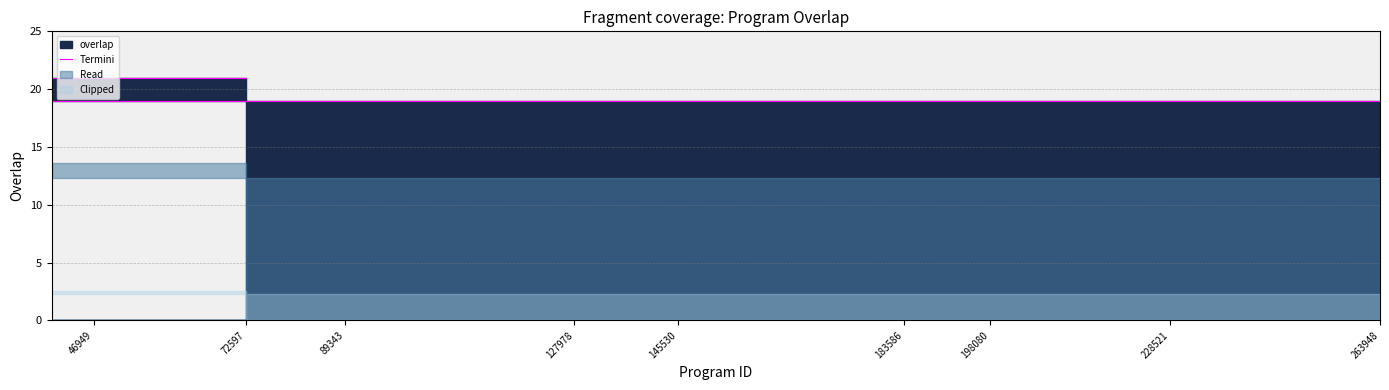

Is it true that the value at 263948 is 27?

False